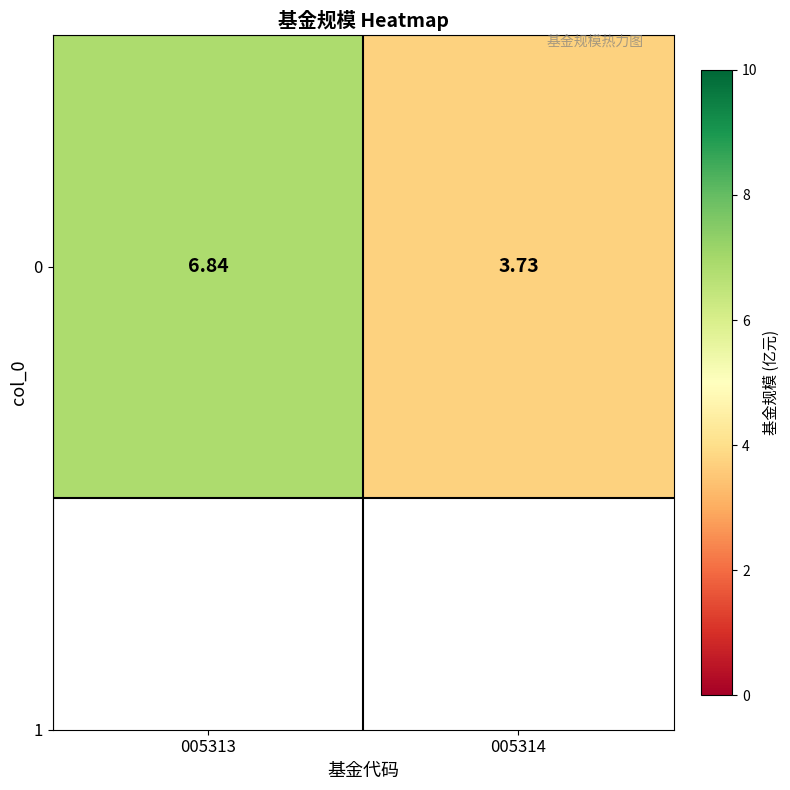

The chart shows a value of 6.8 at 005313. True or false?

True